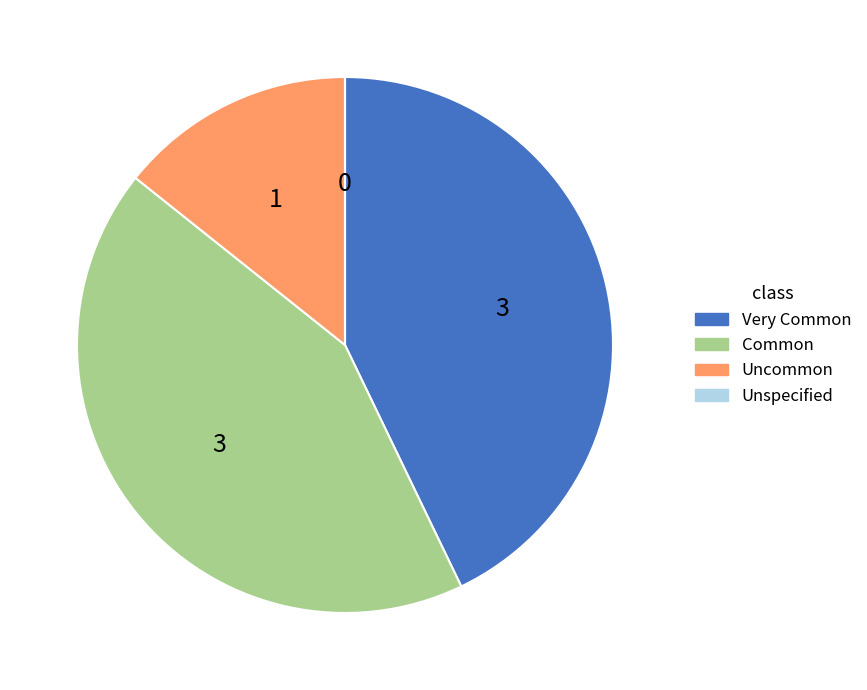

Does any single category account for the majority?

No